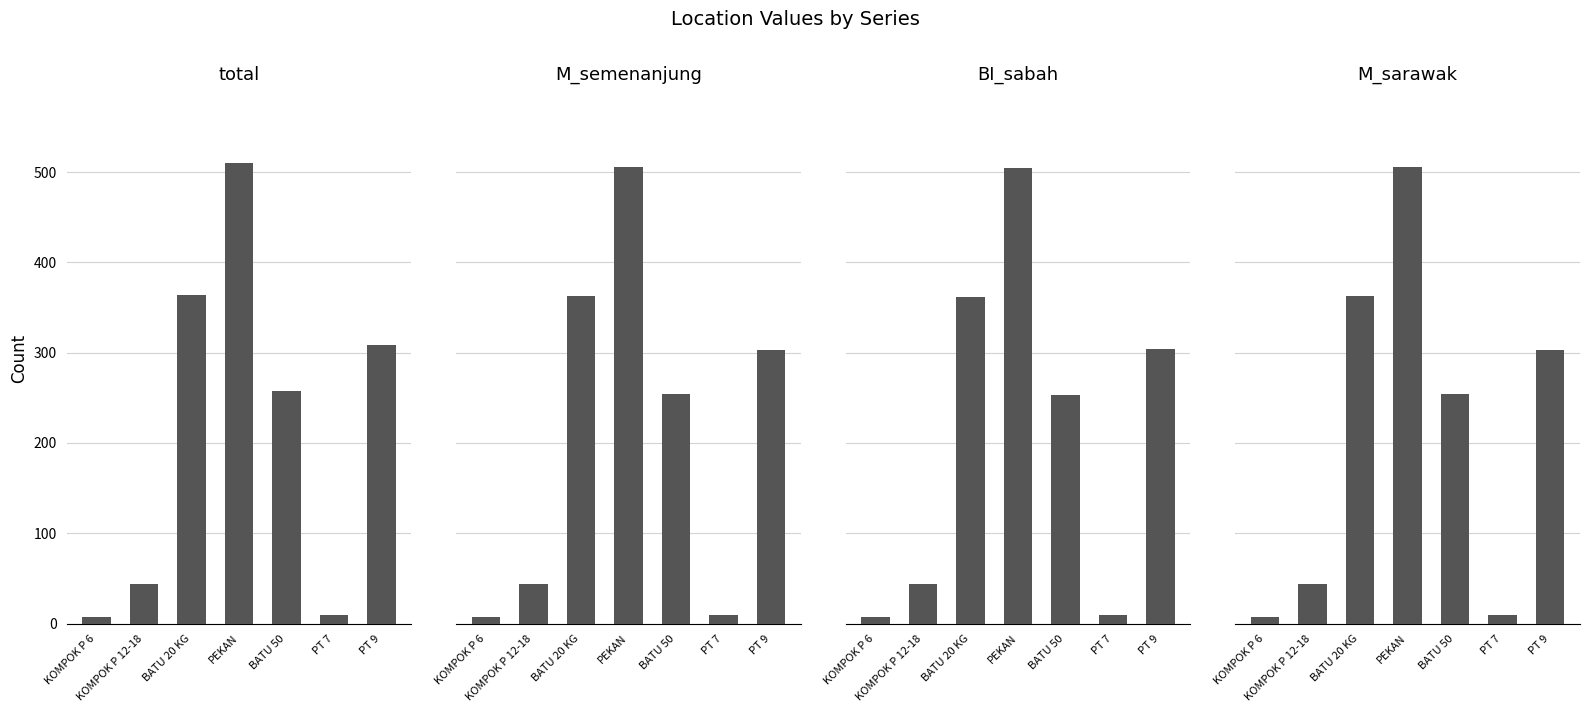

List the series in order of their peak value, highest first.

total, M_semenanjung, M_sarawak, BI_sabah